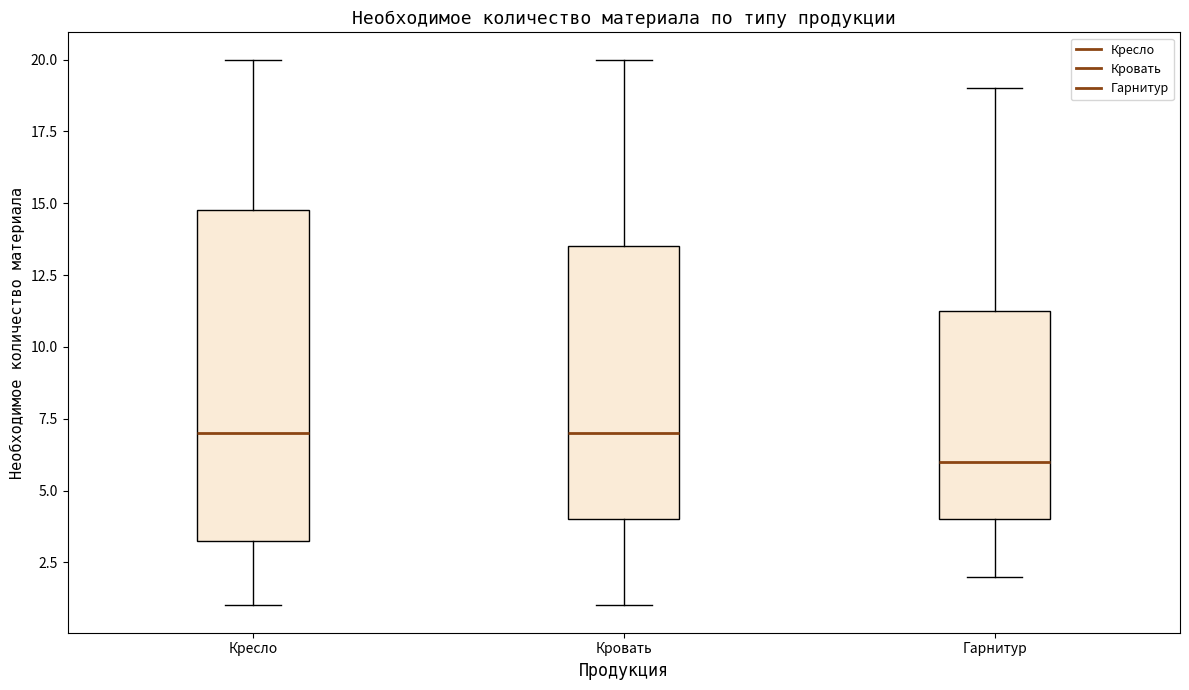

Which box's median line is the lowest?

Гарнитур